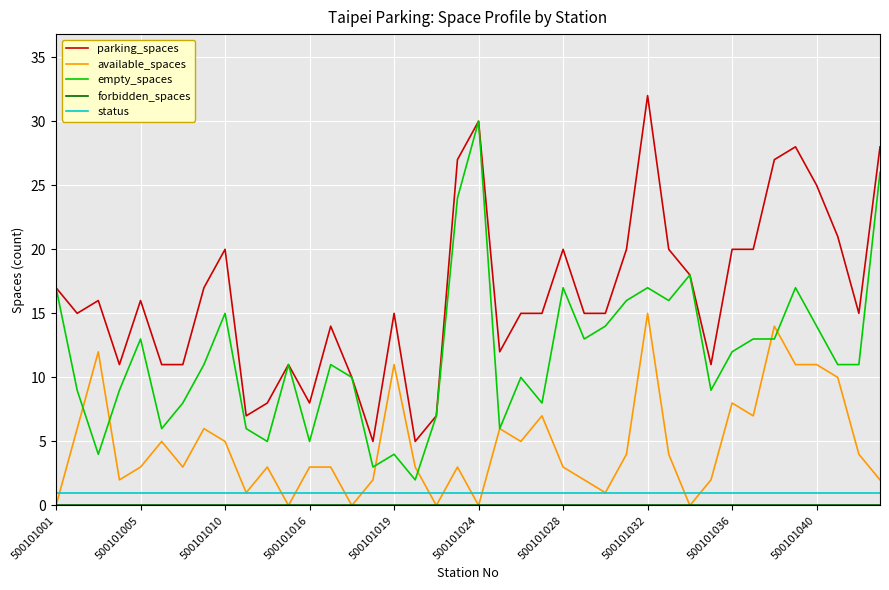

What is the maximum value for empty_spaces?

30